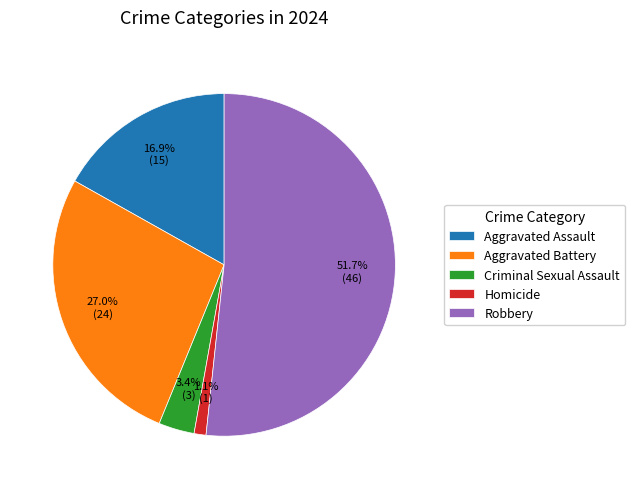

What portion of the pie excludes Aggravated Battery?

73.0%